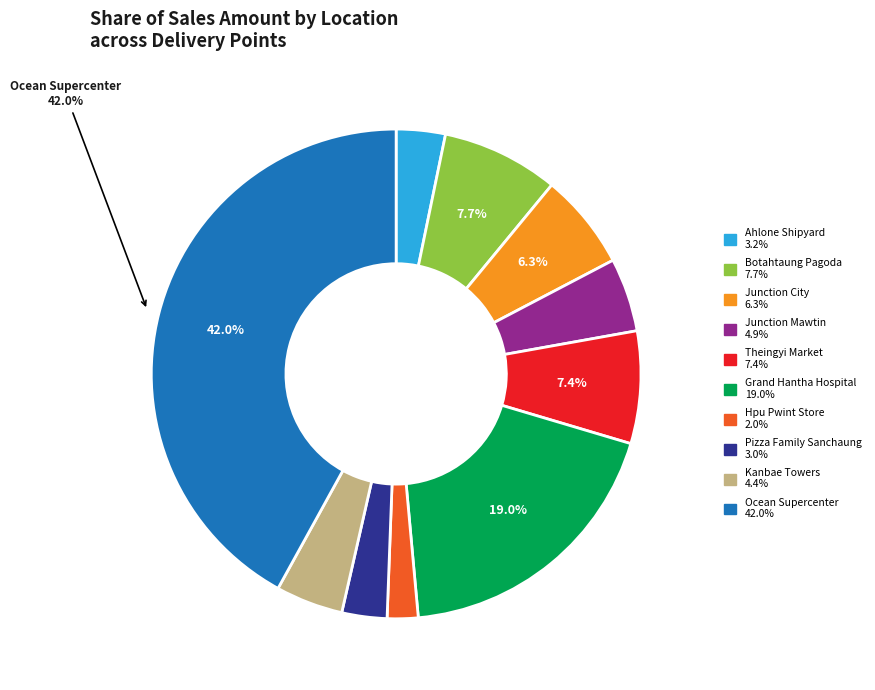

What percentage is the Kanbae Towers slice, to the nearest percent?

4%